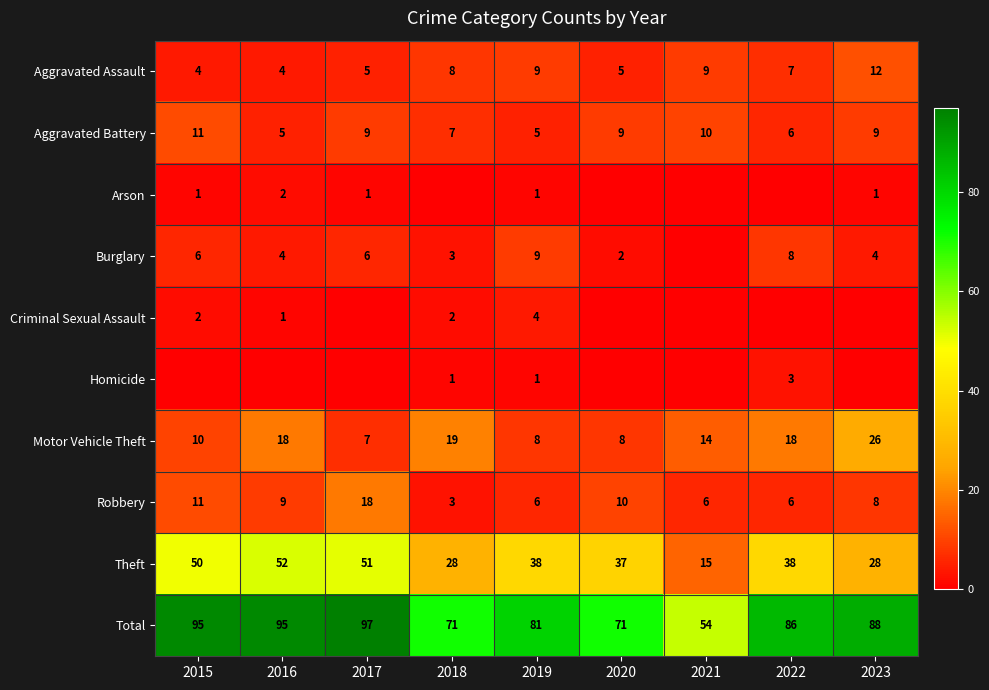

True or false: Burglary has a value of 1 at 2020.

False